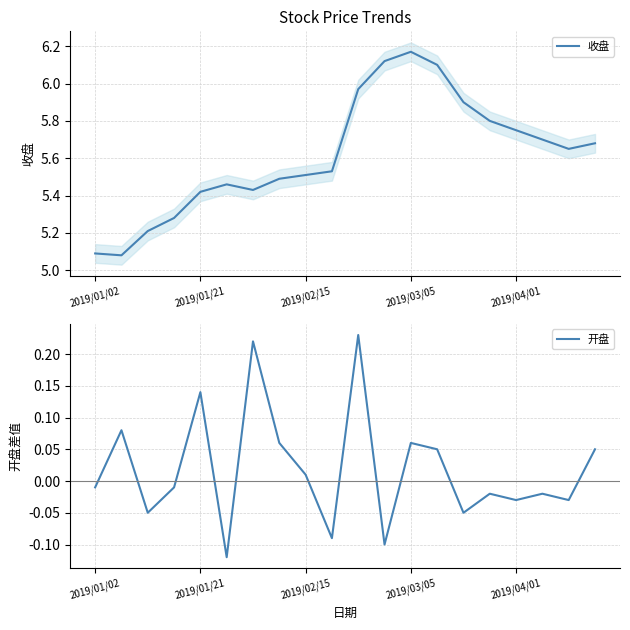

What are all the series names shown in the legend?

收盘, 开盘